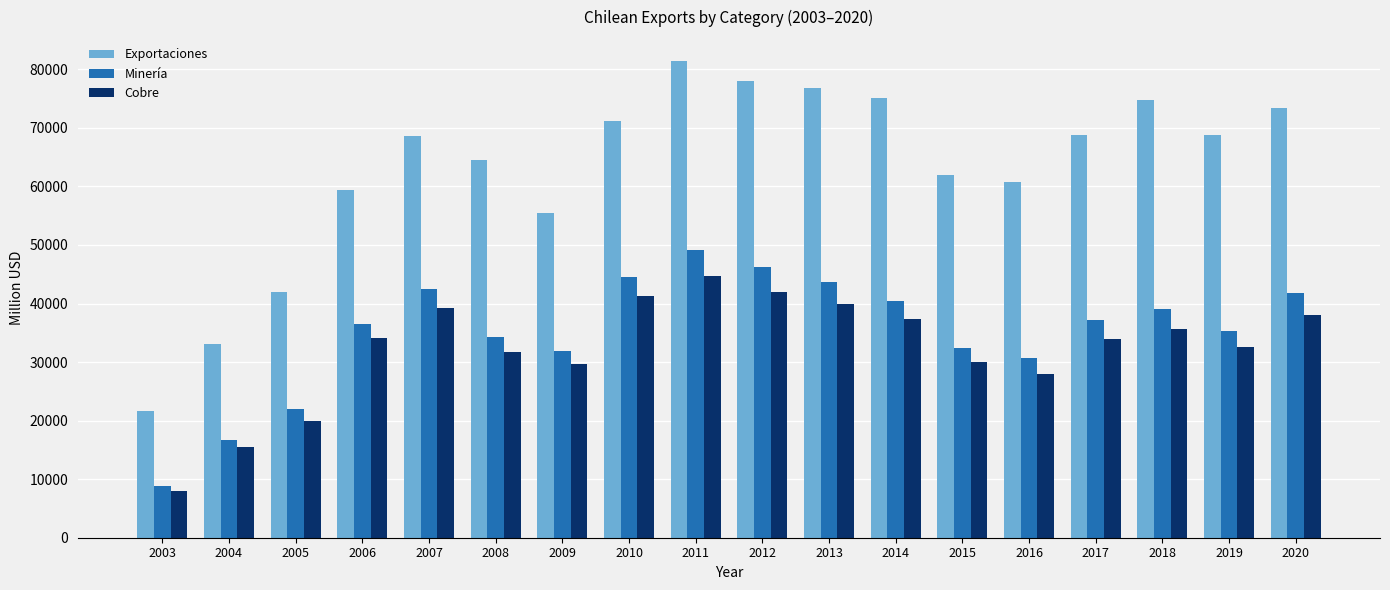

What is the total value across all series at 2020?

153248